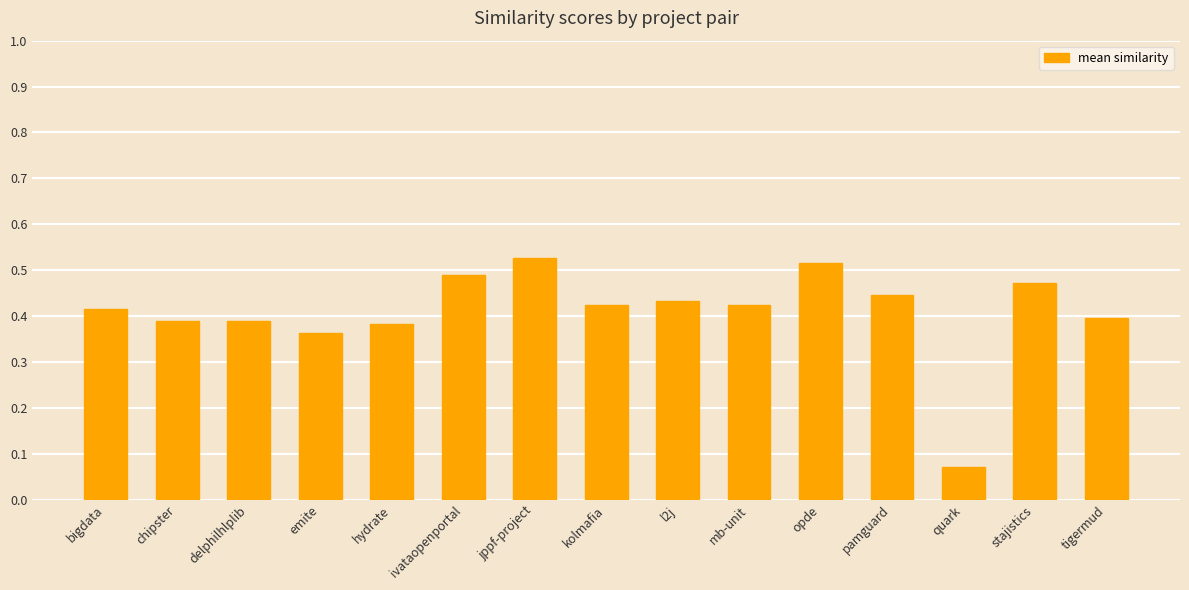

What is the label of the 2nd bar from the left?

chipster